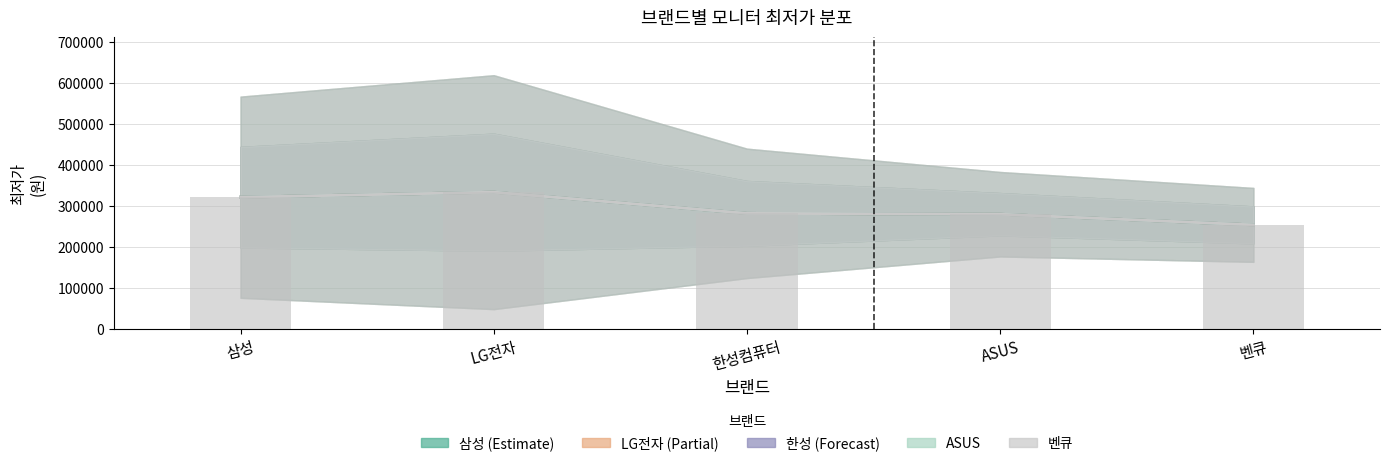

What is the total value across all series at LG전자?

1668416.7